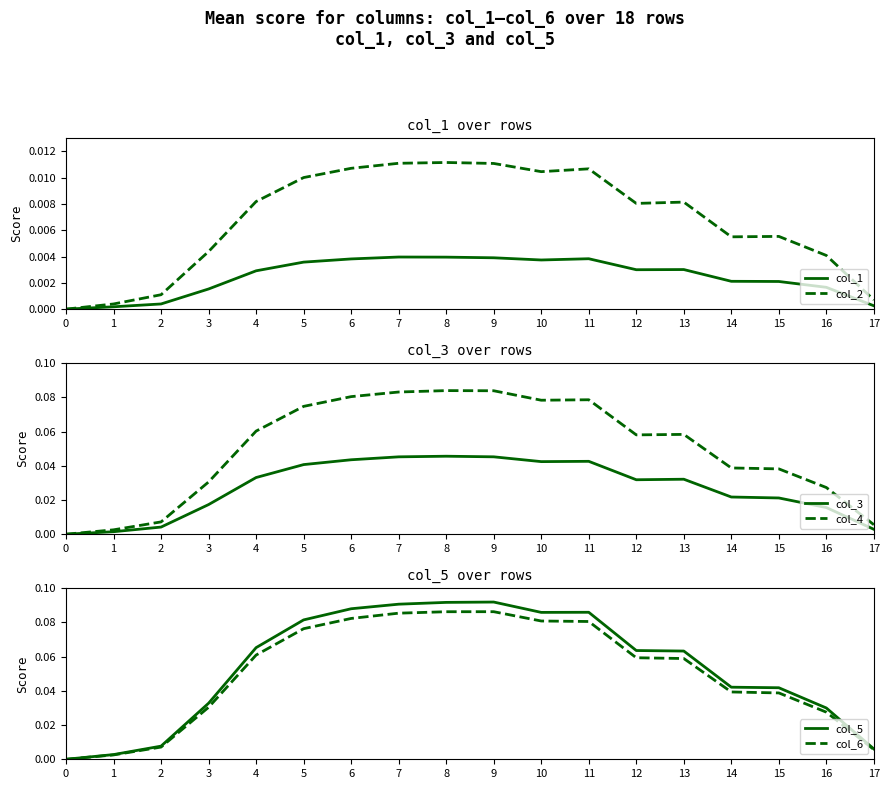

Which series changed the most between 13 and 14?

col_5